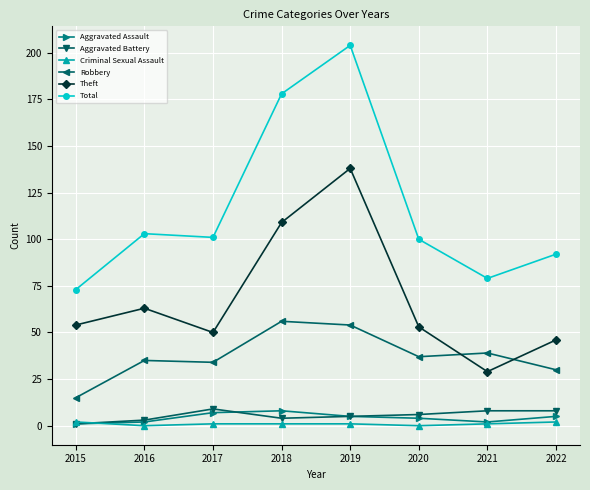

What is the value of the Total point at the 4th from the left?

178